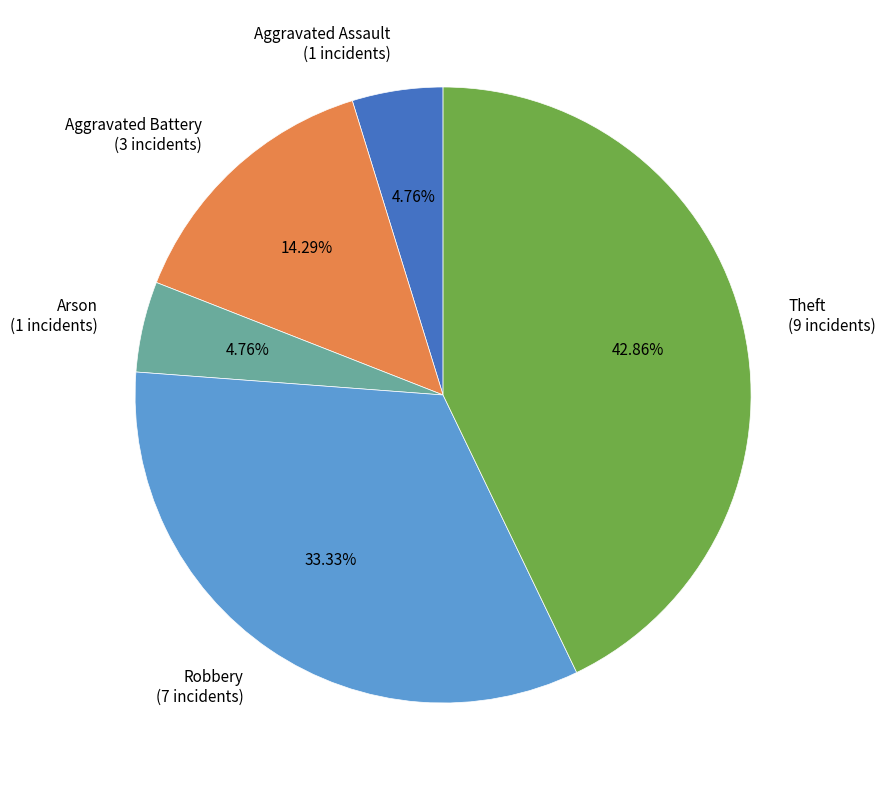

True or false: Theft accounts for 54% of the total.

False